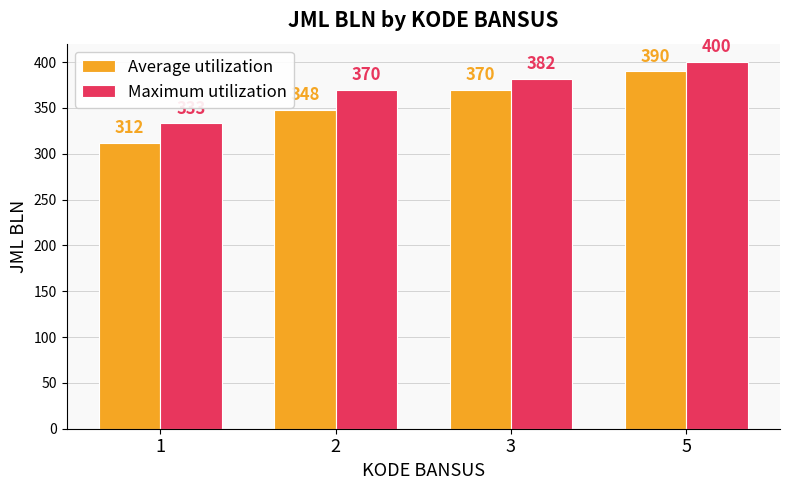

What is the difference between the maximum and second lowest values in the Maximum utilization series?

30